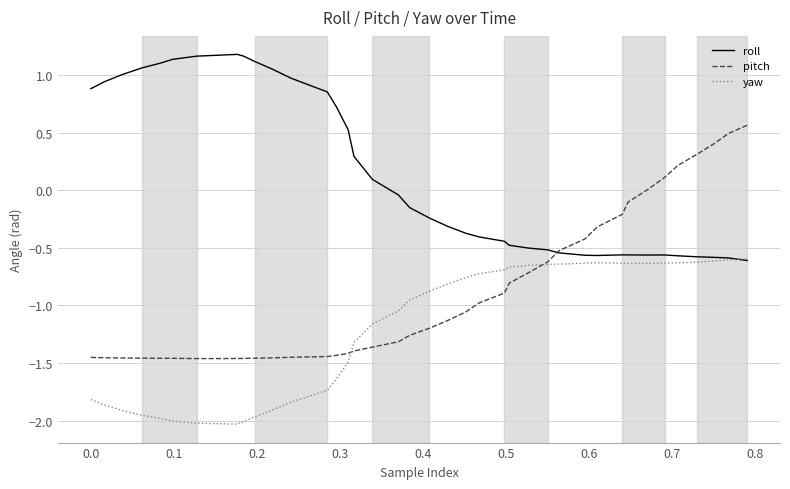

Which series has the largest total across all categories?

roll